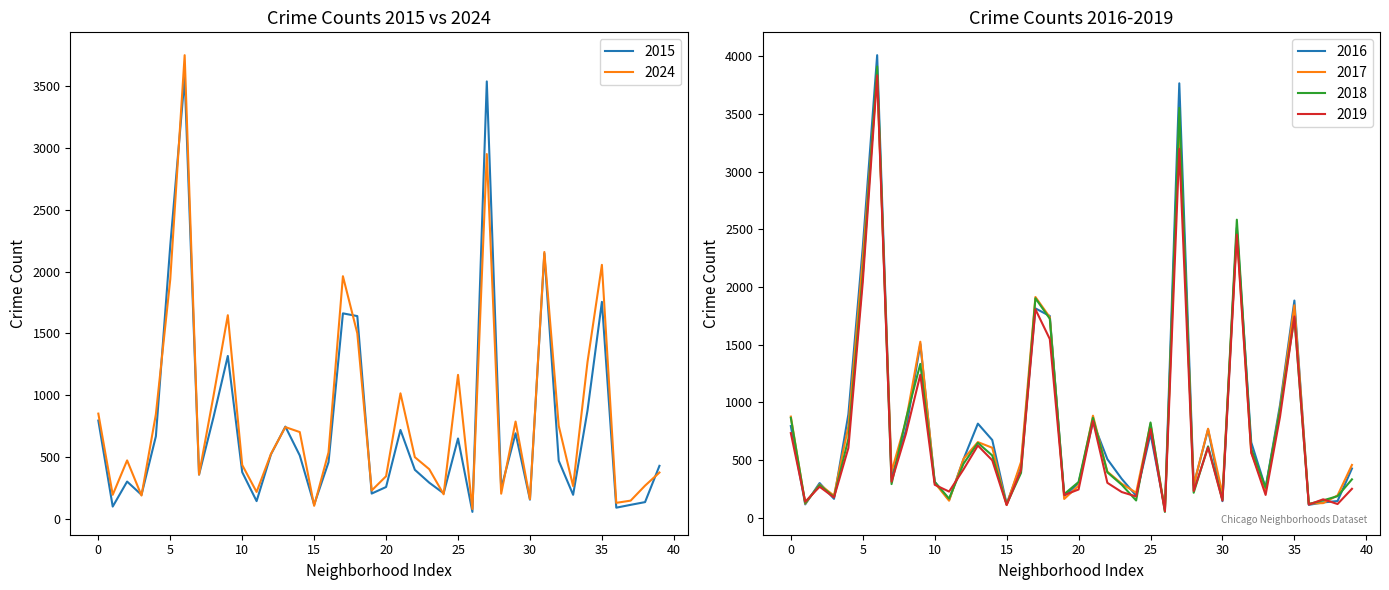

How many values in the 2015 series exceed 459?

19